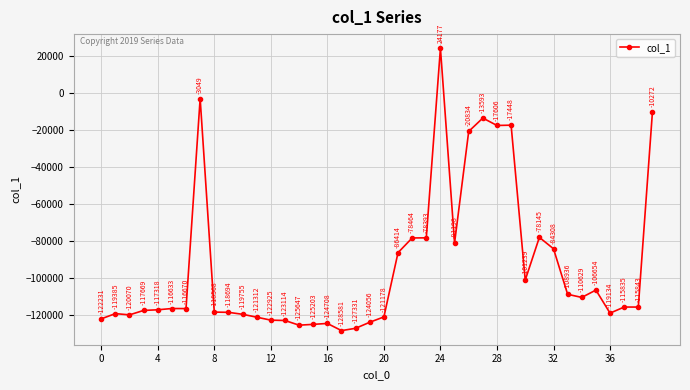

How many interior local peaks (higher than both neighbors) does the data have?

10